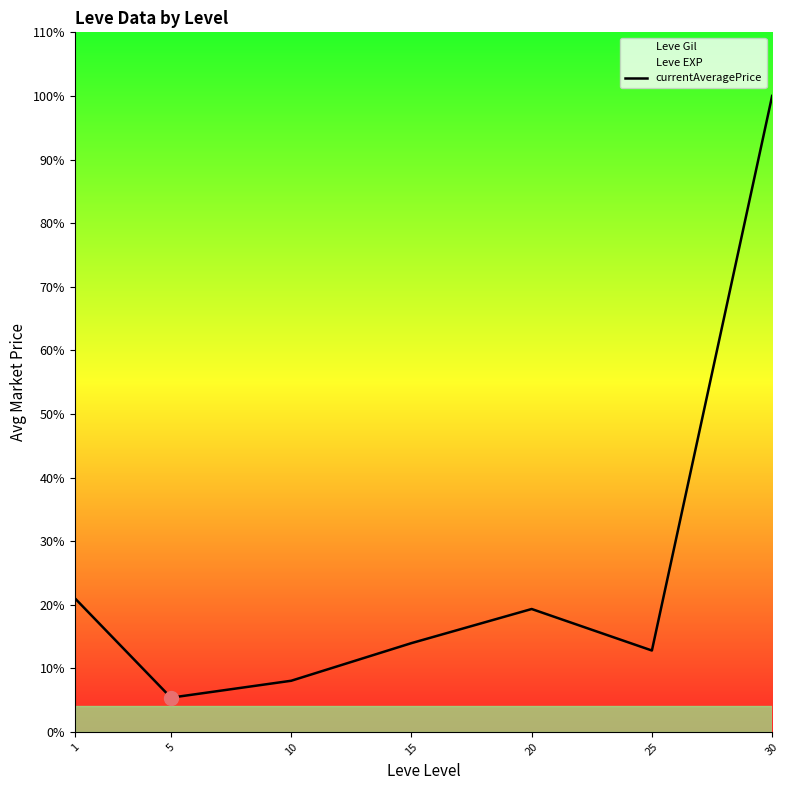

True or false: there are more than 2 points higher than both neighbors.

False